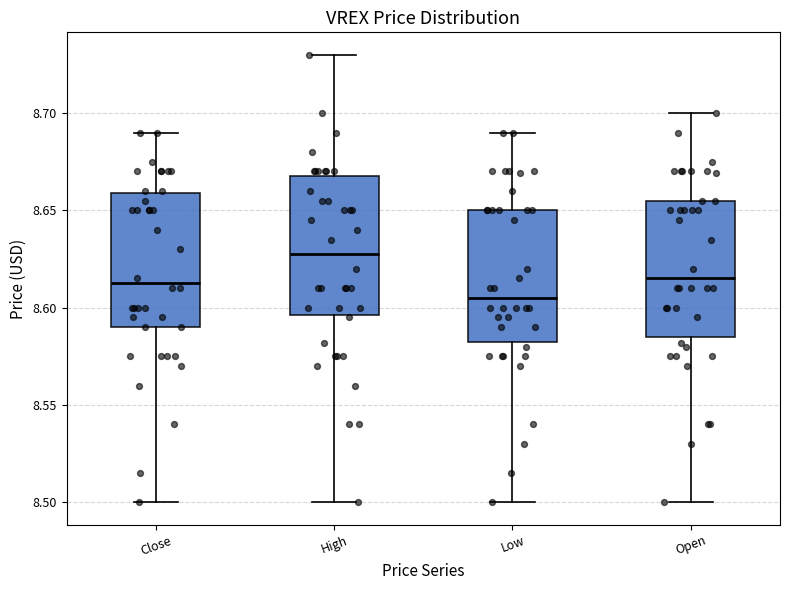

Which box has the lowest median line?

Low